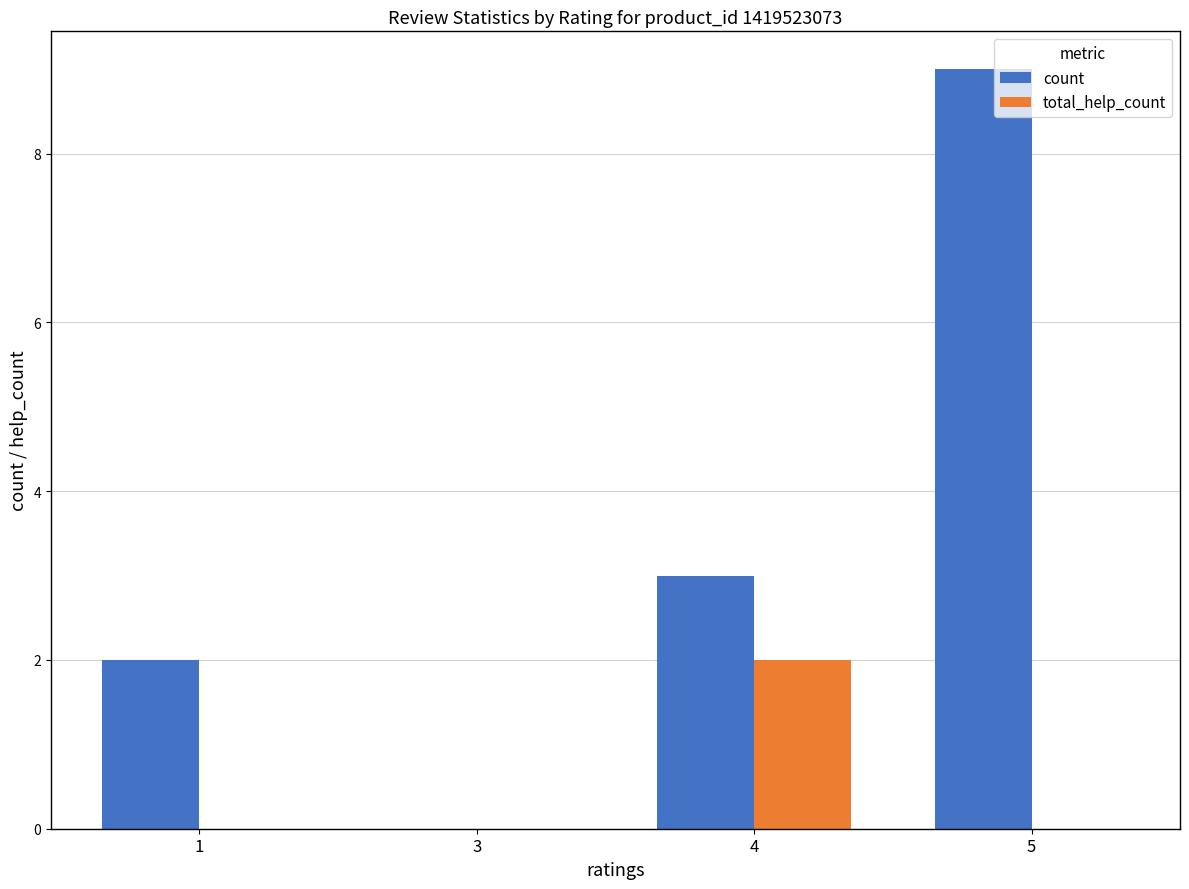

The value of count at 3 is 0. True or false?

True